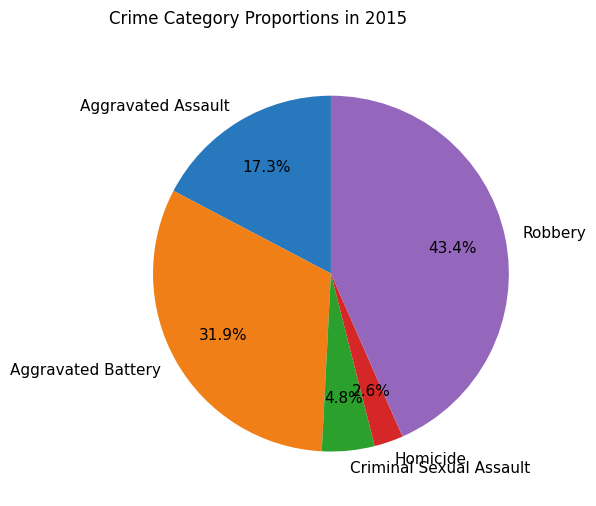

What percentage is the Robbery slice, to the nearest percent?

43%